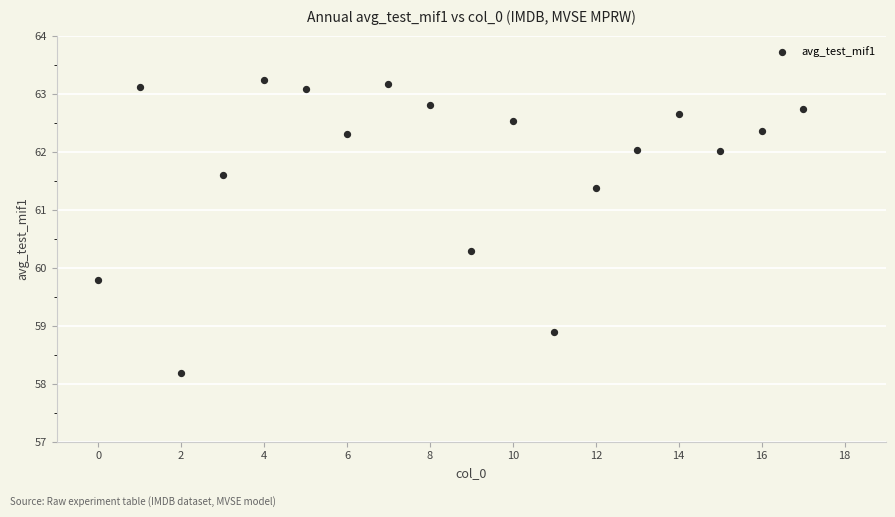

What is the range of X values (max minus min)?

17.0